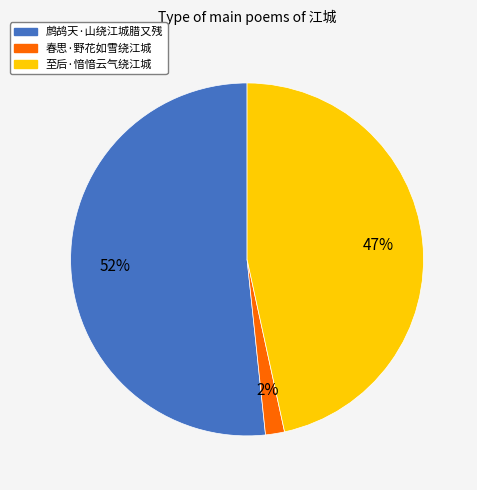

Combined, do 至后·愔愔云气绕江城 and 鹧鸪天·山绕江城腊又残 account for over 50%?

Yes